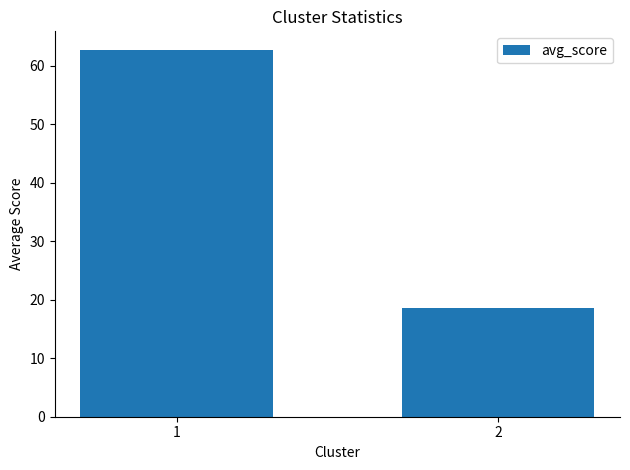

The chart shows a value of 112.4 at 1. True or false?

False